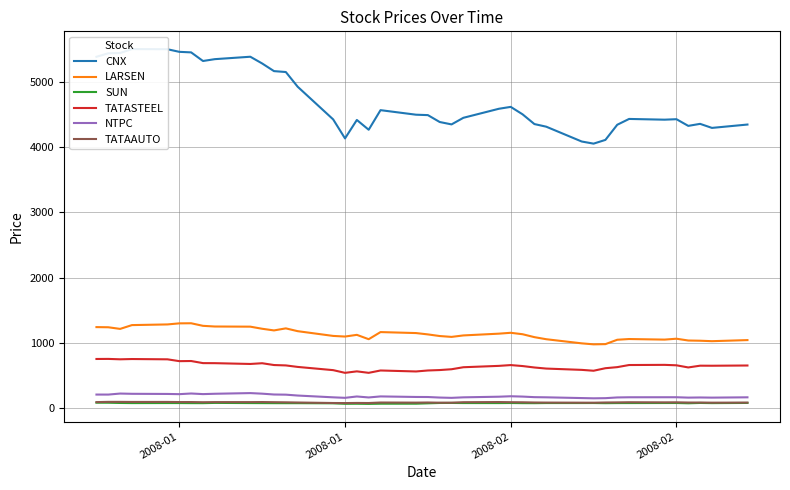

What are all the series names shown in the legend?

CNX, LARSEN, SUN, TATASTEEL, NTPC, TATAAUTO